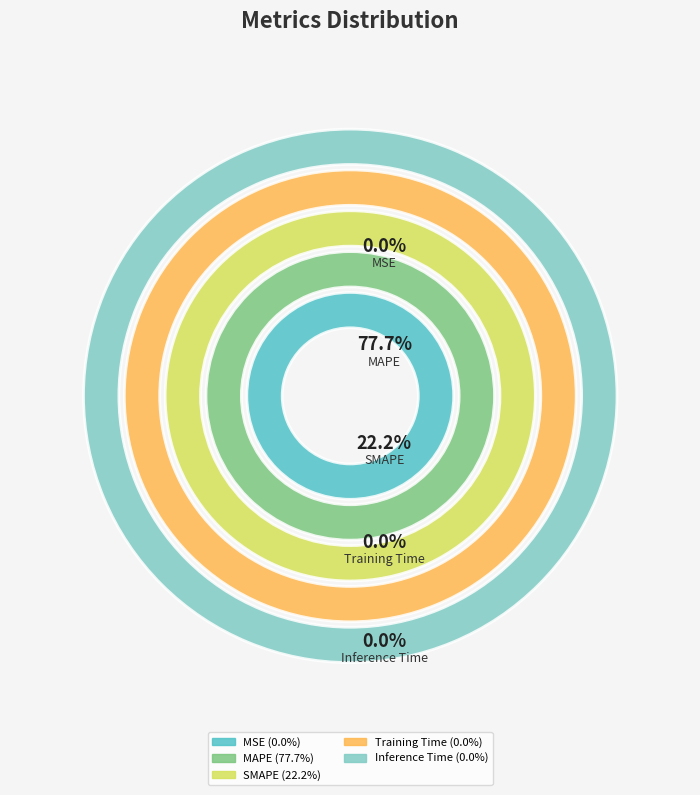

Is it true that SMAPE is 37% of the pie?

False